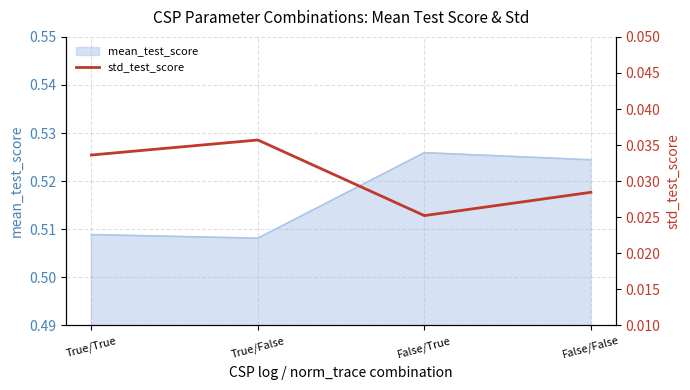

How many mean_test_score values are between 0 and 1?

4